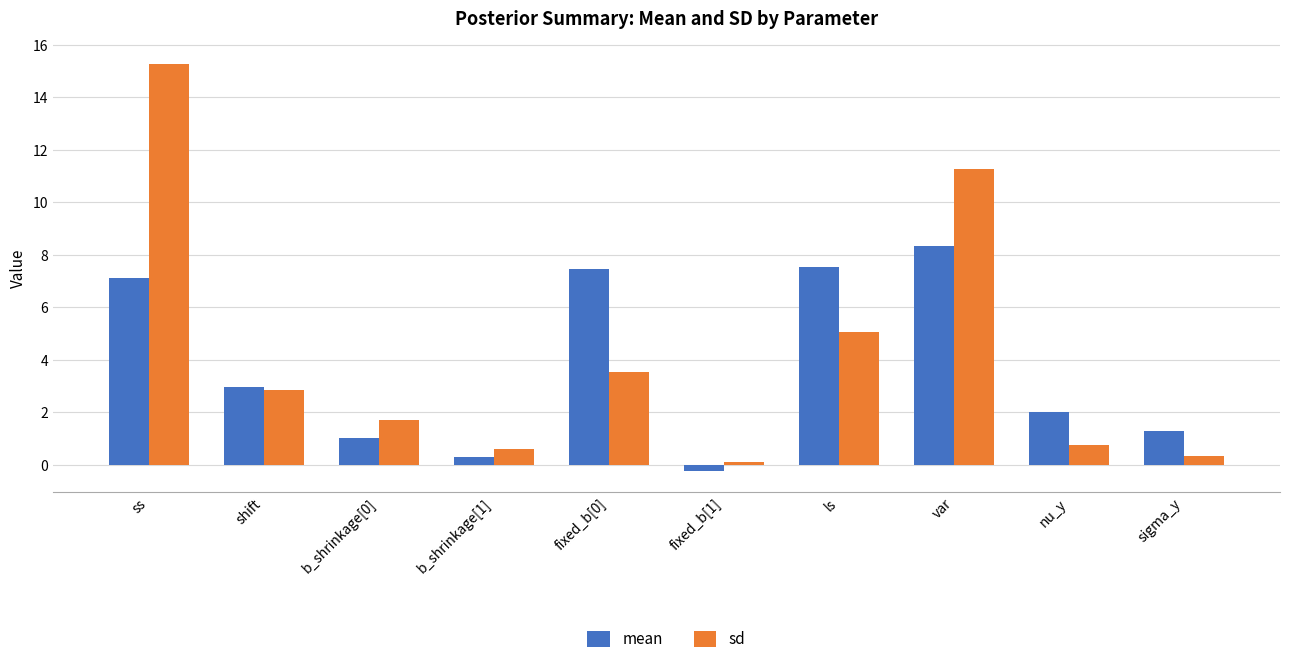

What is the average value of the sd series?

4.2